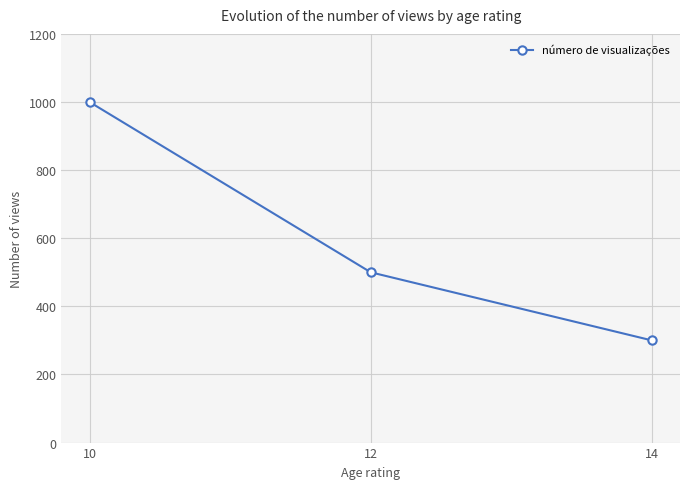

What is the minimum value shown in the chart?

300